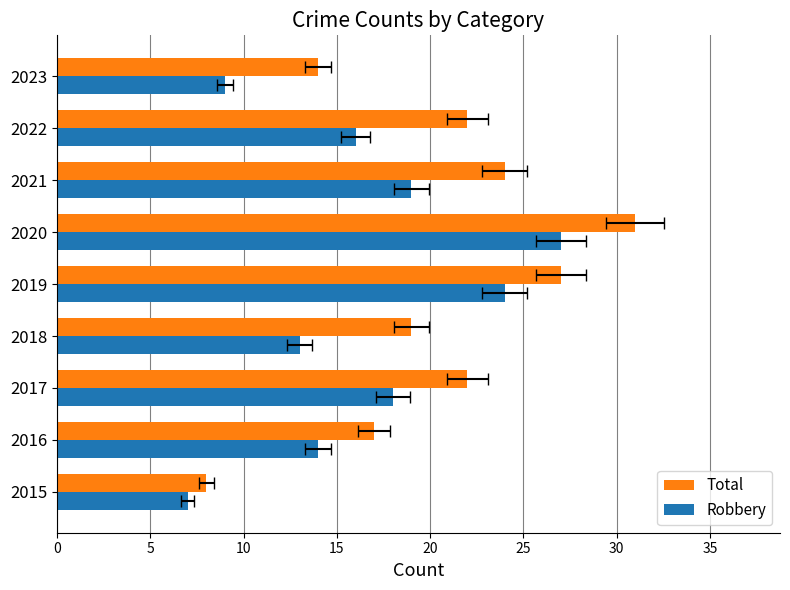

How many bars are there in each group?

2